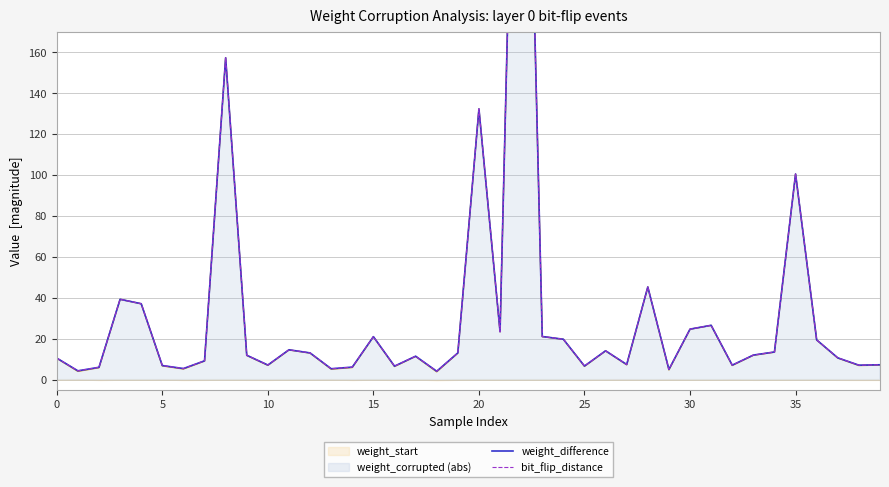

Reading left to right, transcribe all the data shown in this chart.

weight_difference: 10.5	4.3	6.0	39.2	37.1	6.9	5.4	9.2	157.2	11.9	7.1	14.6	13.0	5.3	6.1	21.0	6.6	11.4	4.1	13.0	132.2	23.4	443.7	21.1	19.7	6.6	14.1	7.4	45.2	5.0	24.7	26.5	7.1	12.0	13.5	100.4	19.4	10.6	7.1	7.3
bit_flip_distance: 10.5	4.3	6.0	39.2	37.1	6.9	5.4	9.2	157.2	11.9	7.1	14.6	13.0	5.3	6.1	21.0	6.6	11.4	4.1	13.0	132.2	23.4	443.7	21.1	19.7	6.6	14.1	7.4	45.2	5.0	24.7	26.5	7.1	12.0	13.5	100.4	19.4	10.6	7.1	7.3